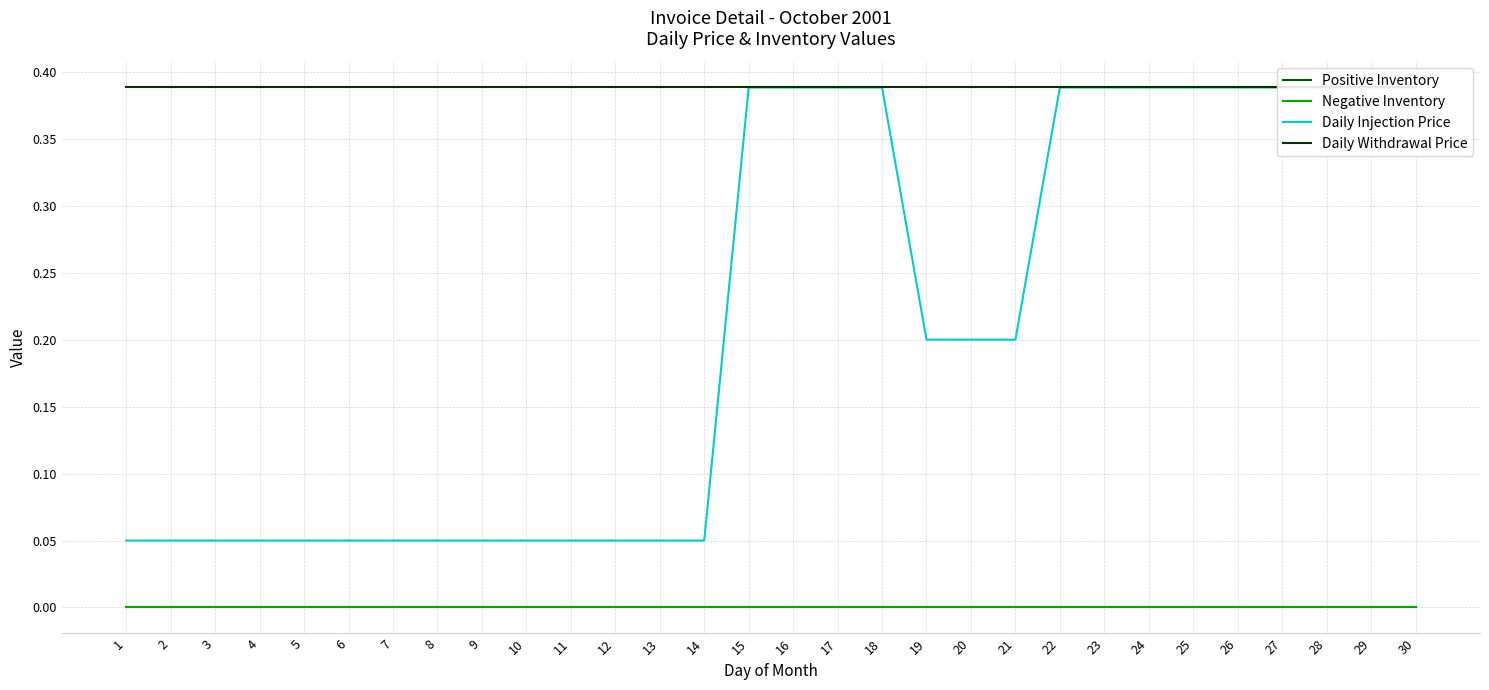

Reading left to right, list all the values displayed in this chart.

Positive Inventory: 1=0.0	2=0.0	3=0.0	4=0.0	5=0.0	6=0.0	7=0.0	8=0.0	9=0.0	10=0.0	11=0.0	12=0.0	13=0.0	14=0.0	15=0.0	16=0.0	17=0.0	18=0.0	19=0.0	20=0.0	21=0.0	22=0.0	23=0.0	24=0.0	25=0.0	26=0.0	27=0.0	28=0.0	29=0.0	30=0.0
Negative Inventory: 1=0.0	2=0.0	3=0.0	4=0.0	5=0.0	6=0.0	7=0.0	8=0.0	9=0.0	10=0.0	11=0.0	12=0.0	13=0.0	14=0.0	15=0.0	16=0.0	17=0.0	18=0.0	19=0.0	20=0.0	21=0.0	22=0.0	23=0.0	24=0.0	25=0.0	26=0.0	27=0.0	28=0.0	29=0.0	30=0.0
Daily Injection Price: 1=0.1	2=0.1	3=0.1	4=0.1	5=0.1	6=0.1	7=0.1	8=0.1	9=0.1	10=0.1	11=0.1	12=0.1	13=0.1	14=0.1	15=0.4	16=0.4	17=0.4	18=0.4	19=0.2	20=0.2	21=0.2	22=0.4	23=0.4	24=0.4	25=0.4	26=0.4	27=0.4	28=0.4	29=0.4	30=0.4
Daily Withdrawal Price: 1=0.4	2=0.4	3=0.4	4=0.4	5=0.4	6=0.4	7=0.4	8=0.4	9=0.4	10=0.4	11=0.4	12=0.4	13=0.4	14=0.4	15=0.4	16=0.4	17=0.4	18=0.4	19=0.4	20=0.4	21=0.4	22=0.4	23=0.4	24=0.4	25=0.4	26=0.4	27=0.4	28=0.4	29=0.4	30=0.4